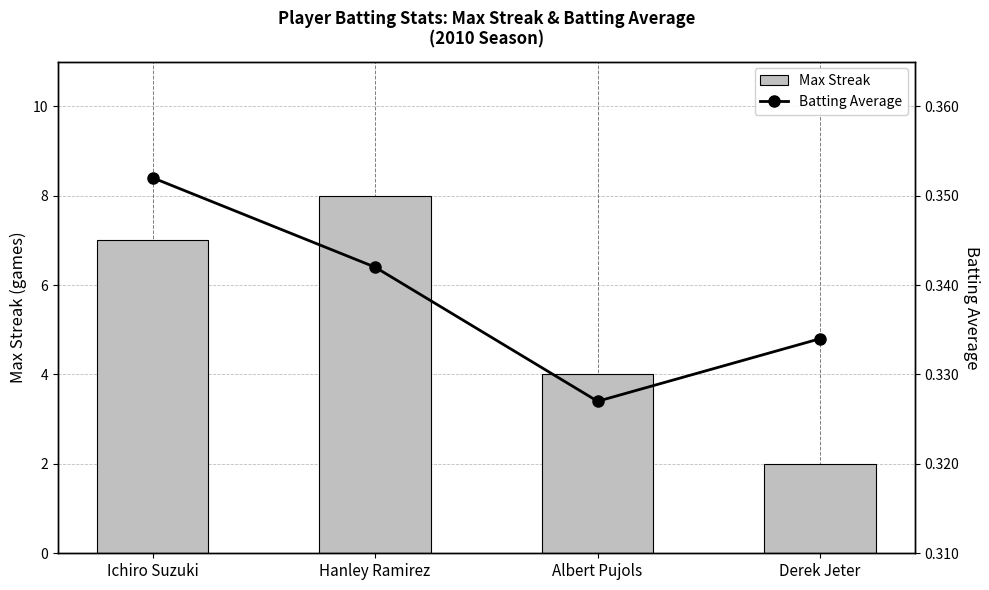

What are all the series names shown in the legend?

Max Streak, Batting Average